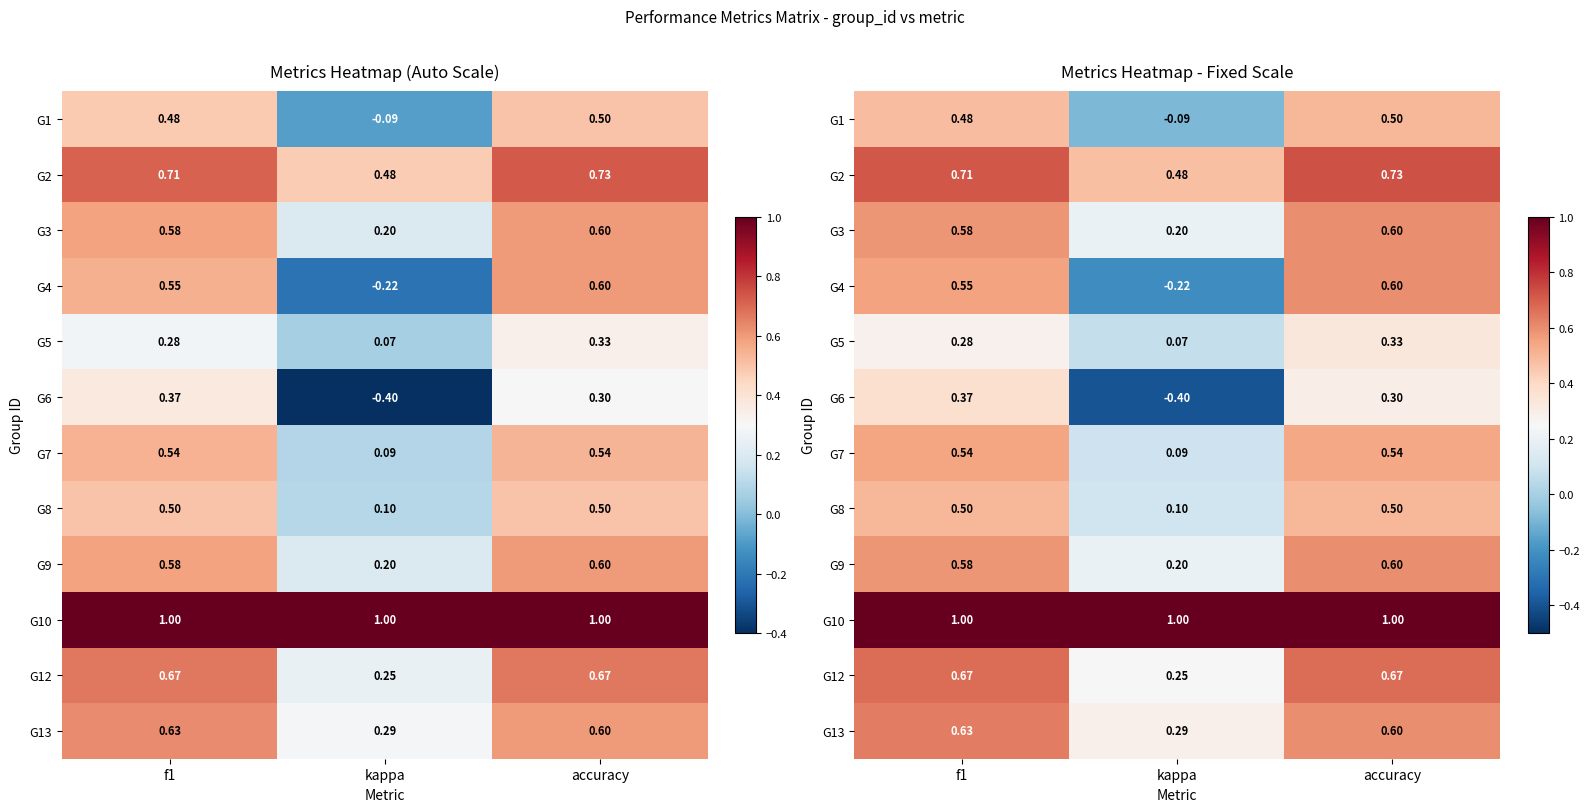

Which category has the lowest value across all series?

kappa